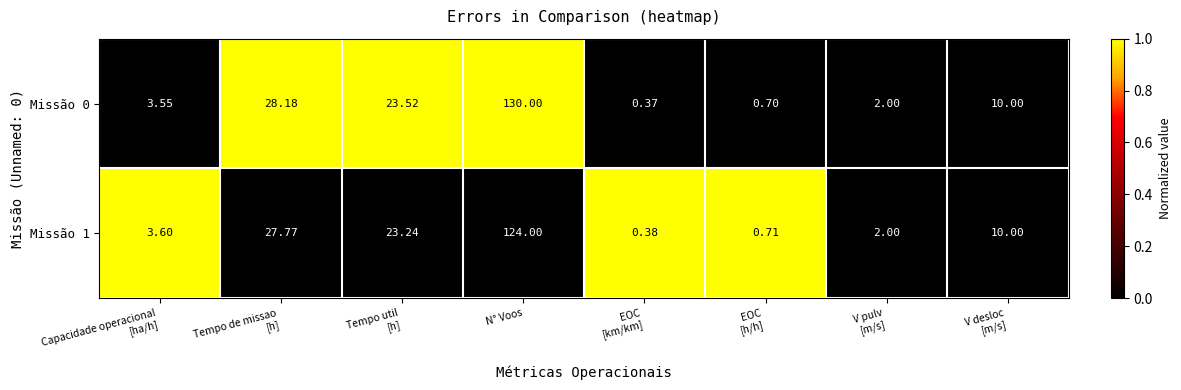

At which category is the sum across all series the highest?

N° Voos